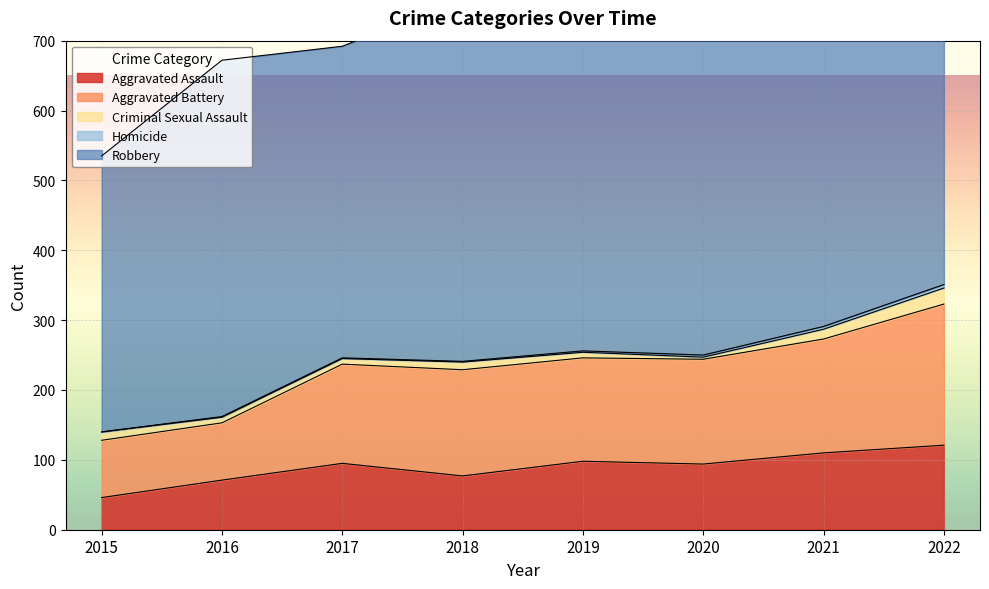

What is the value of the Aggravated Battery point at the 8th from the left?

202